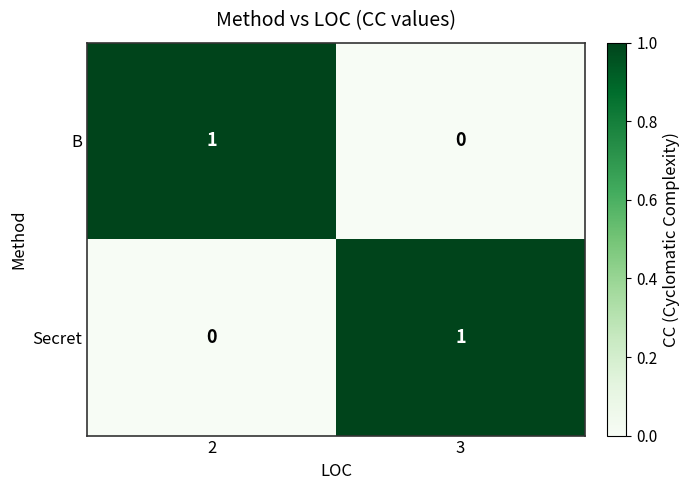

At which label does Secret reach its peak?

3